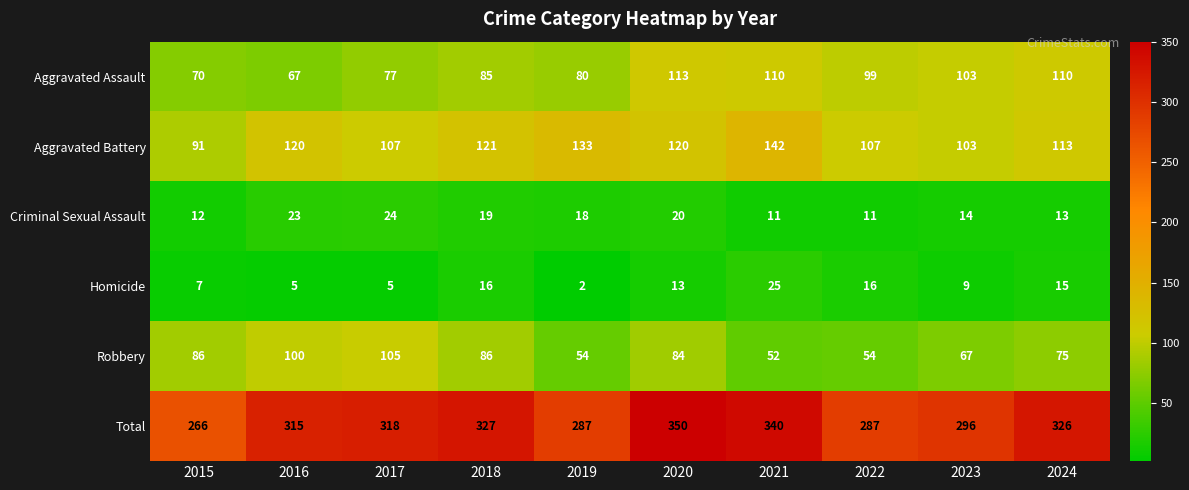

Is the value of Total at 2020 greater than the value of Aggravated Battery at 2015?

Yes